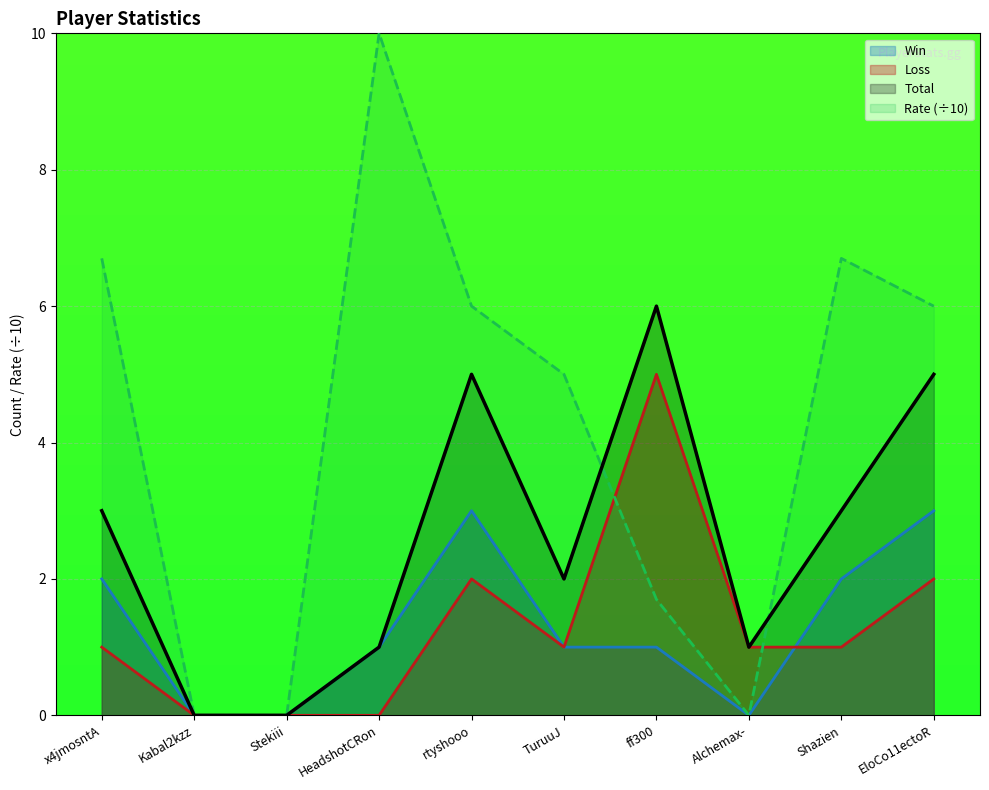

At which category does Rate reach its first local valley?

Alchemax-